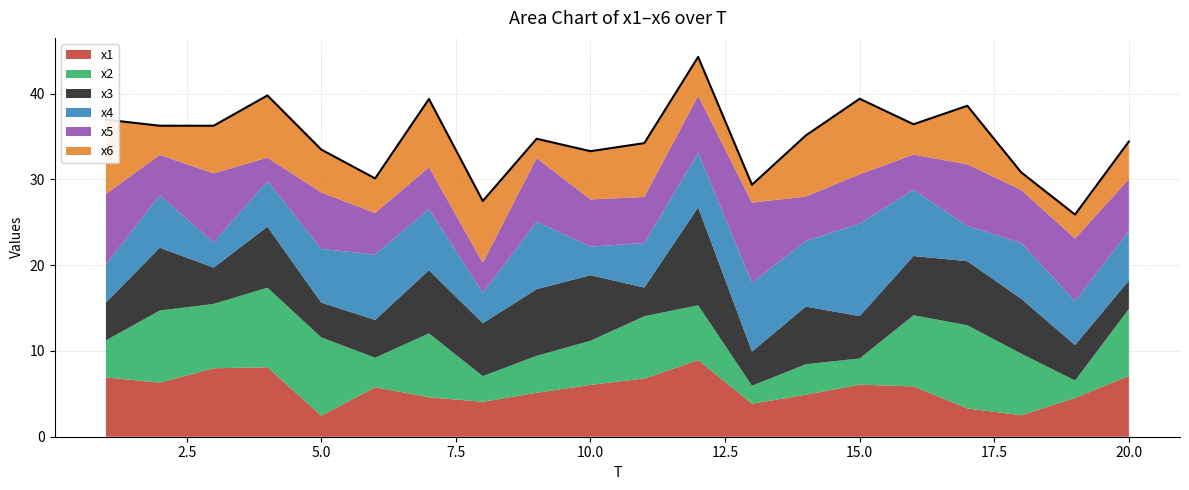

What is the value of the x2 point at the 14th from the left?

3.6